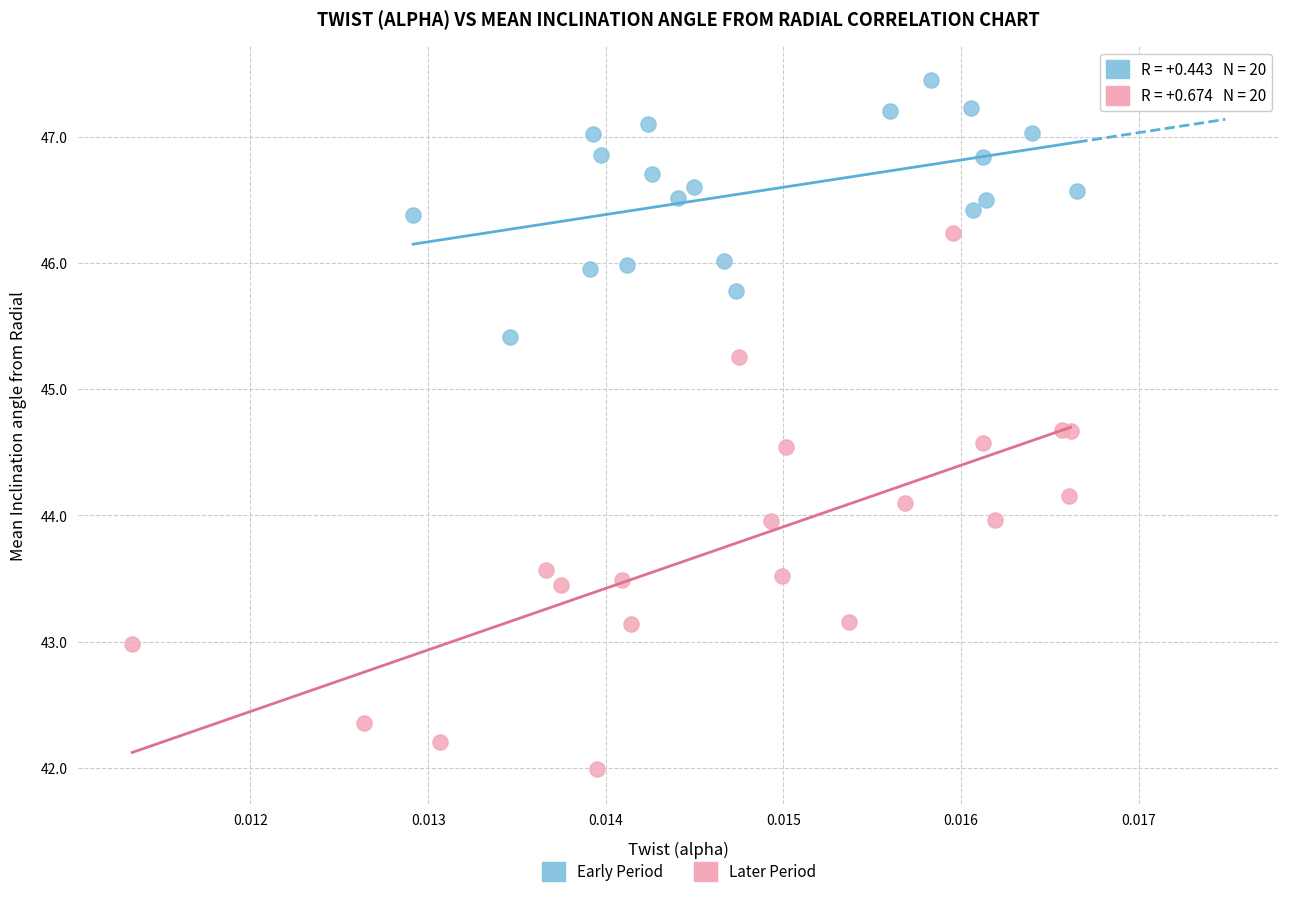

Which series contains the highest Y value?

Early Period